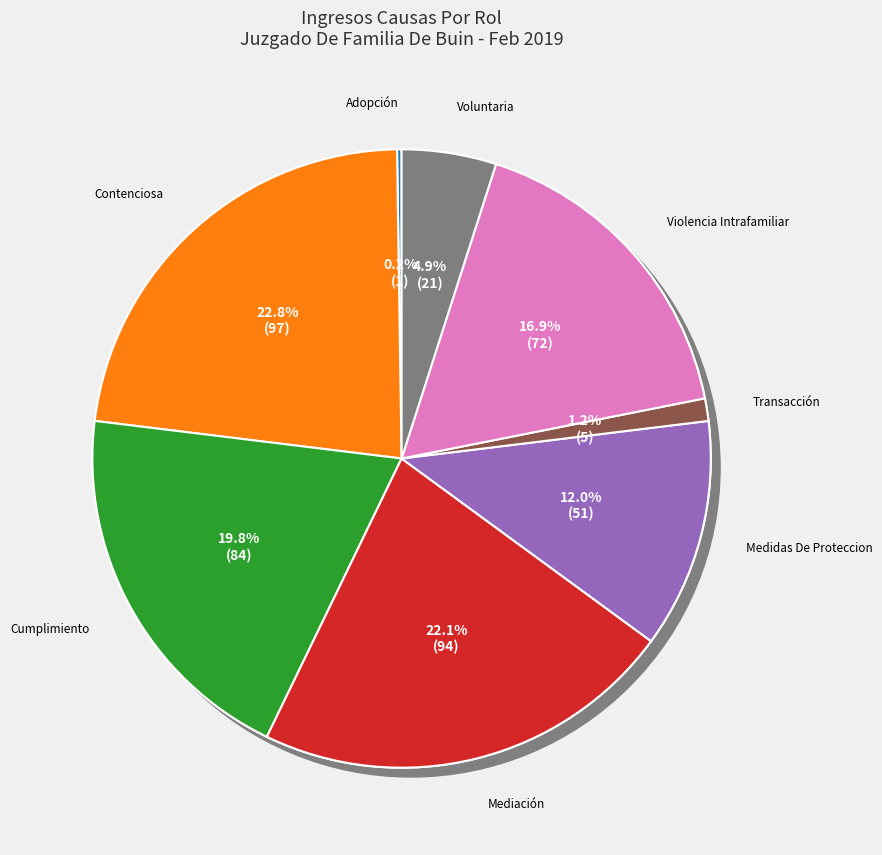

Rank the categories by value from highest to lowest.

Contenciosa, Mediación, Cumplimiento, Violencia Intrafamiliar, Medidas De Proteccion, Voluntaria, Transacción, Adopción